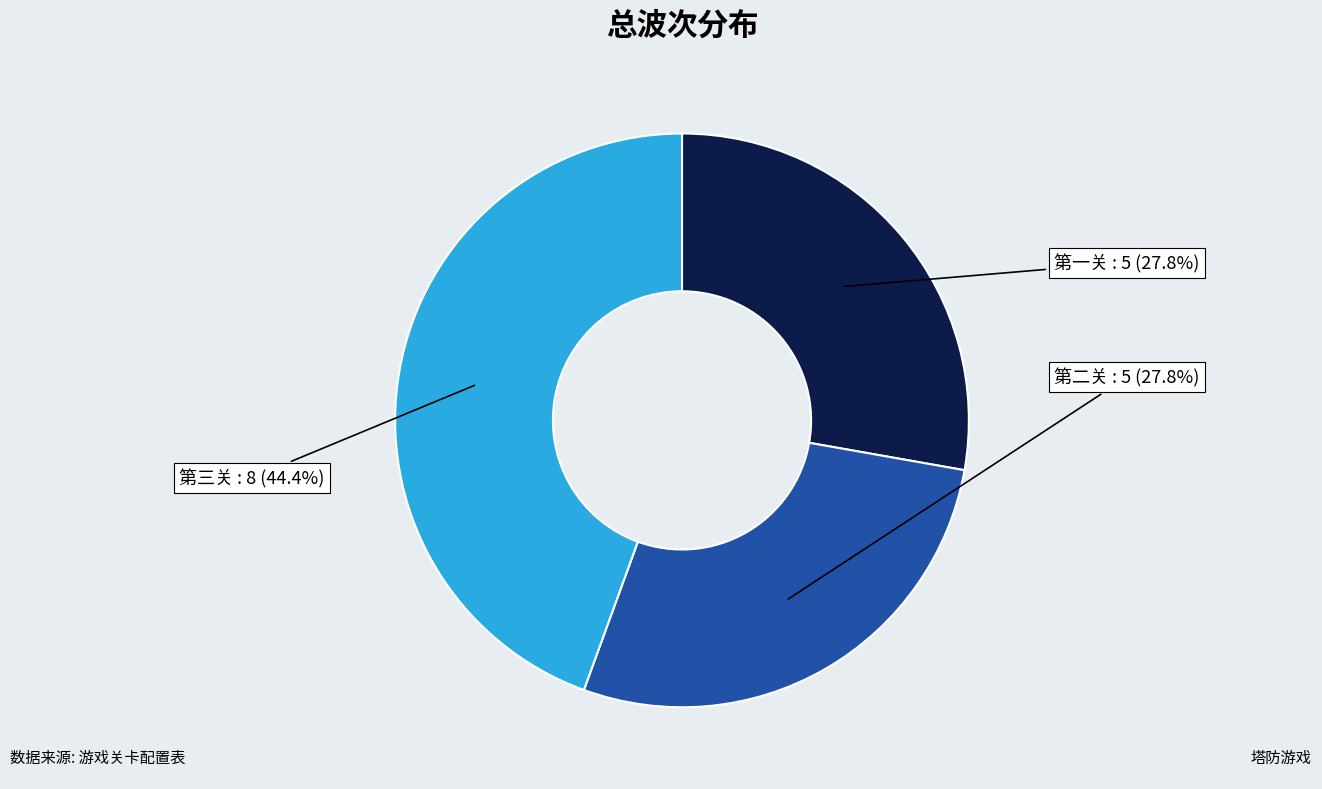

What portion of the pie excludes 第一关?

72.2%